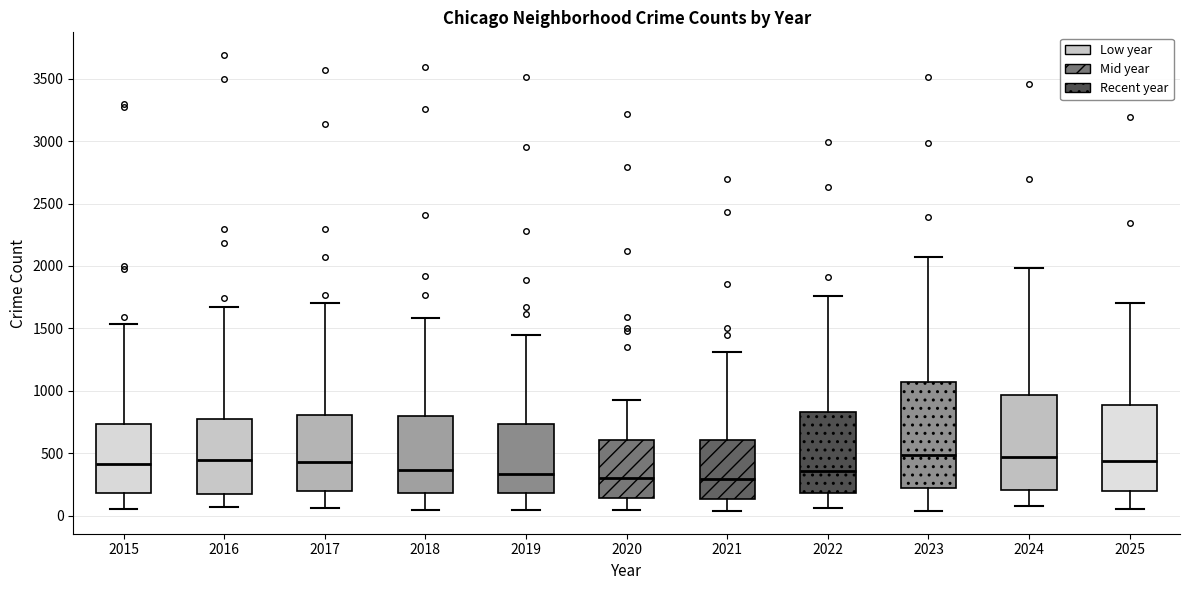

Reading left to right, read every box against the y-axis: the position of its median line, the range the box covers, and the ends of its whiskers. The values are not printed on the chart, so give them approximately, as read against the axis.

2015: median 400, box 200 to 750, whiskers 50 to 1550
2016: median 450, box 200 to 800, whiskers 50 to 1650
2017: median 450, box 200 to 800, whiskers 50 to 1700
2018: median 350, box 200 to 800, whiskers 50 to 1600
2019: median 350, box 200 to 750, whiskers 50 to 1450
2020: median 300, box 150 to 600, whiskers 50 to 950
2021: median 300, box 150 to 600, whiskers 50 to 1300
2022: median 350, box 200 to 850, whiskers 50 to 1750
2023: median 500, box 200 to 1050, whiskers 50 to 2050
2024: median 450, box 200 to 950, whiskers 100 to 2000
2025: median 450, box 200 to 900, whiskers 50 to 1700